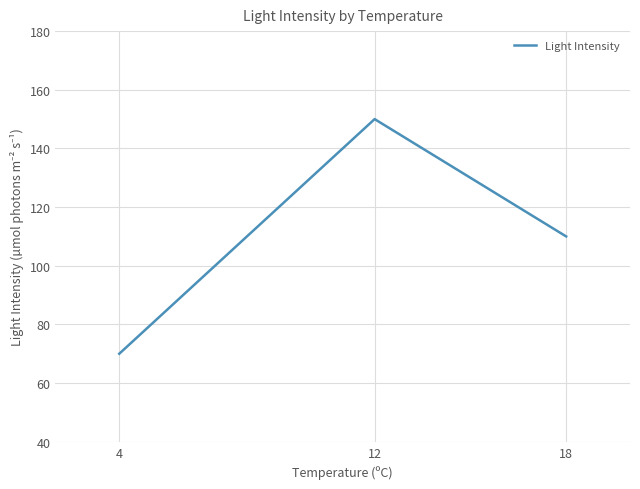

The chart shows a value of 43 at 4. True or false?

False